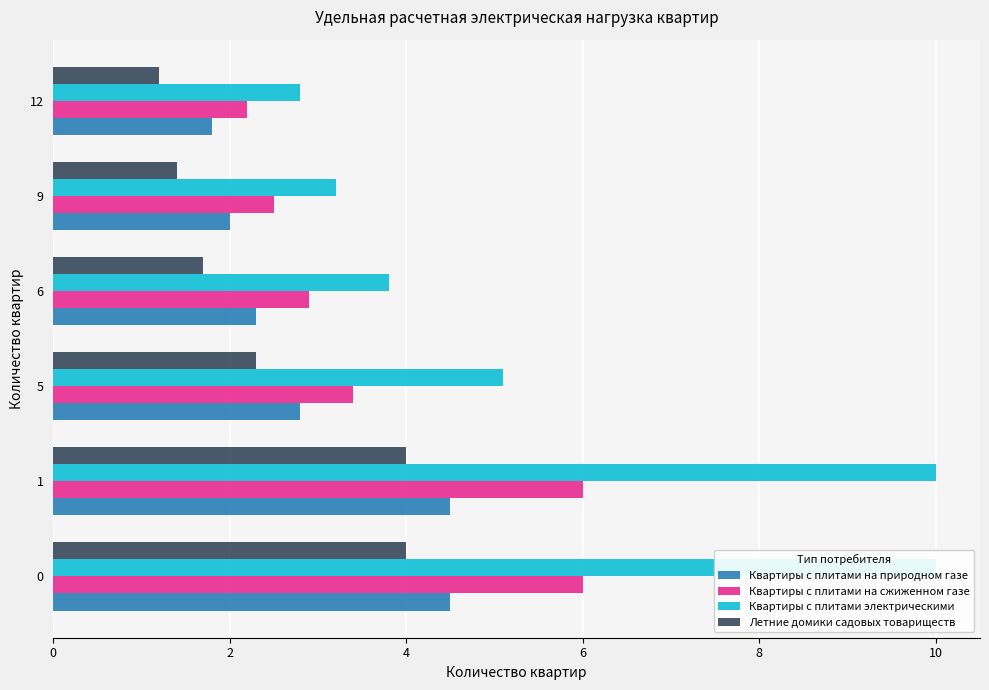

True or false: Квартиры с плитами электрическими has a value of 17.8 at 0.

False